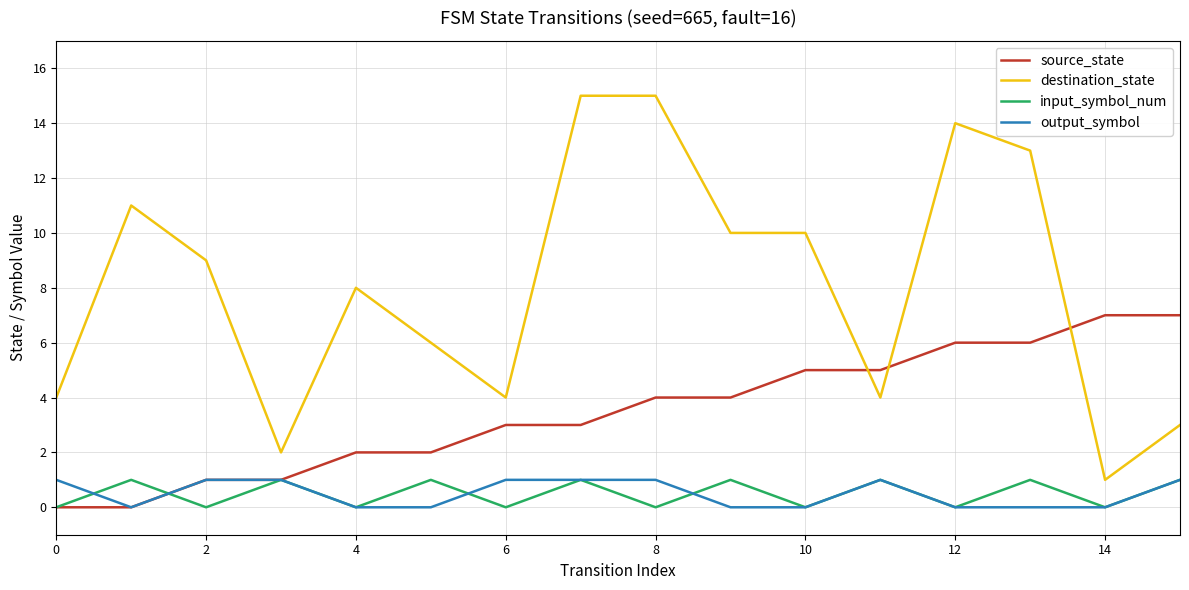

Which series has the widest spread of values?

destination_state